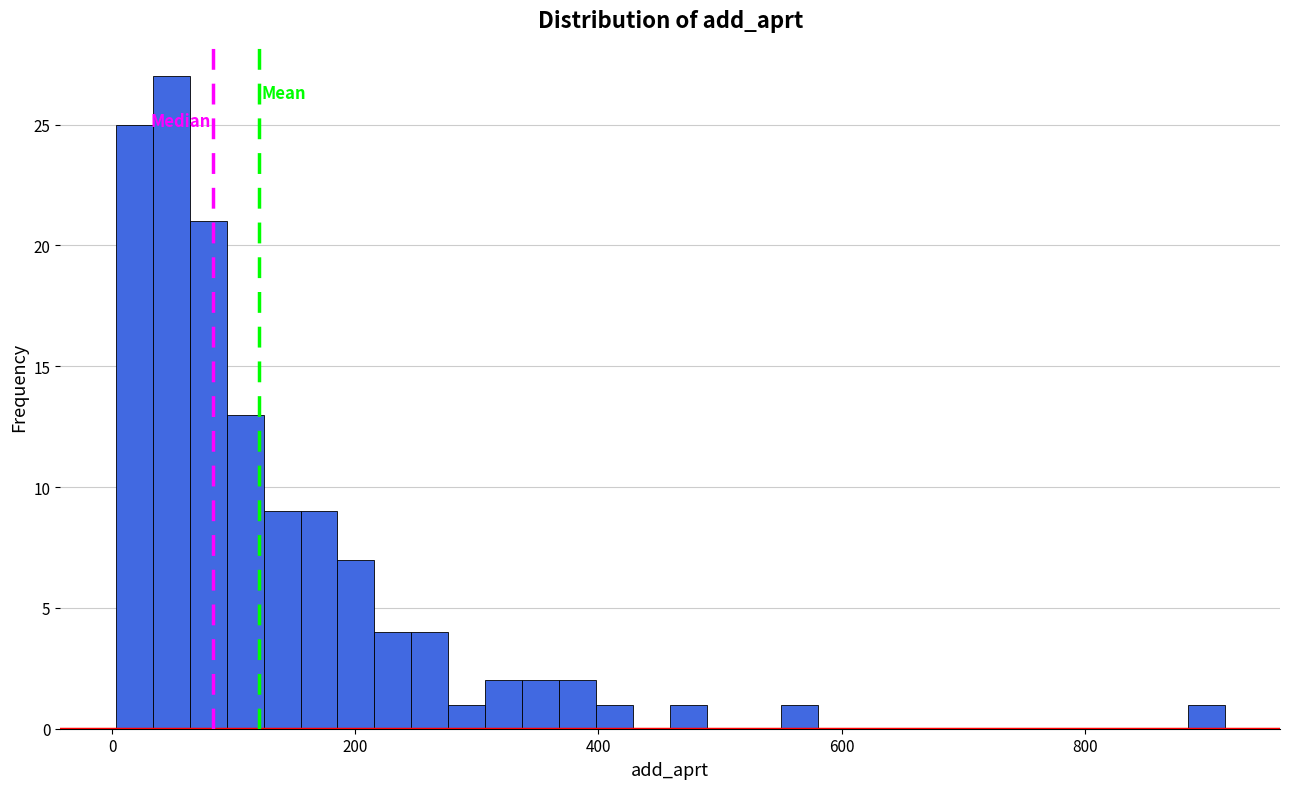

Around what value on the x-axis is the tallest bar? Give the approximate position of its centre, as read against the axis.

40